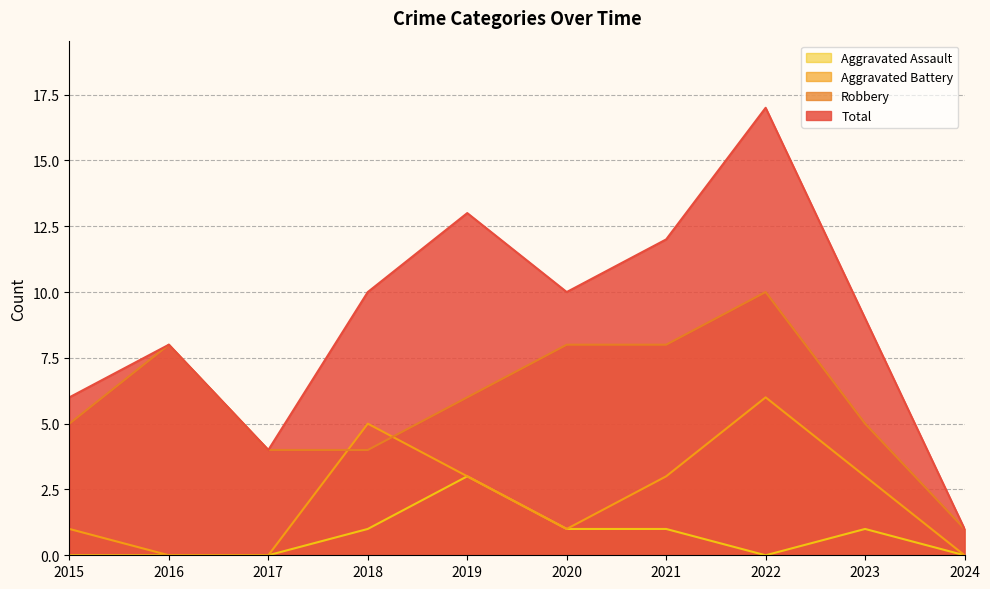

True or false: Aggravated Battery and Total cross at least once.

False